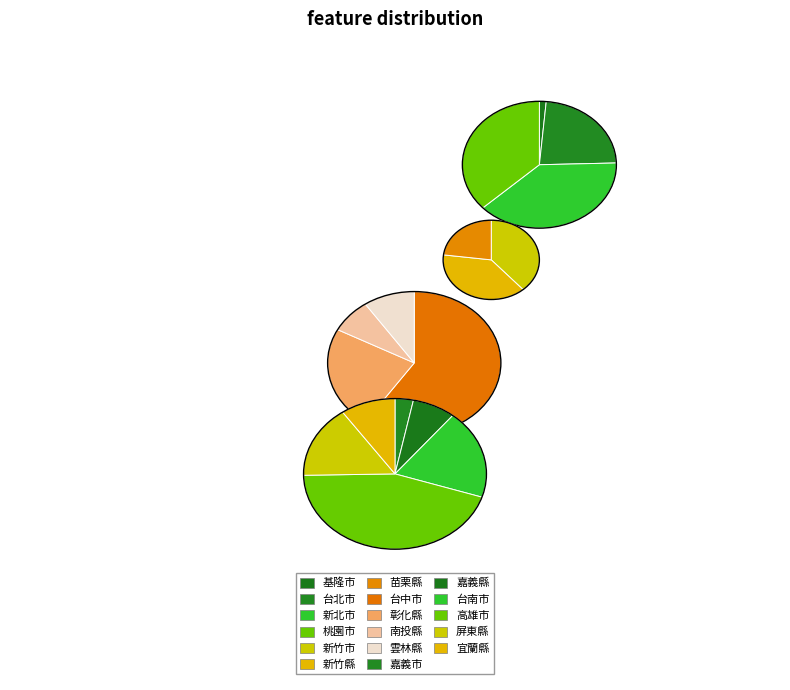

Which category has the smallest portion of the pie?

嘉義市